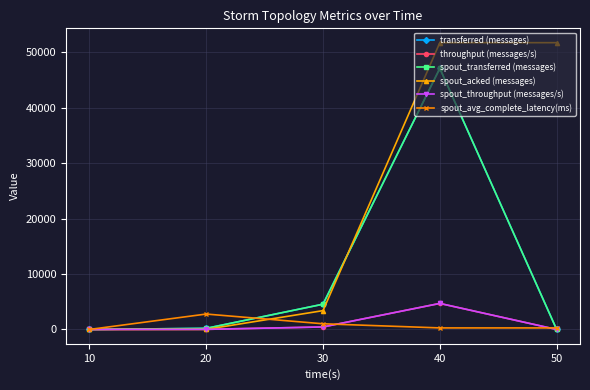

What is the total value across all series at 40?

155677.7